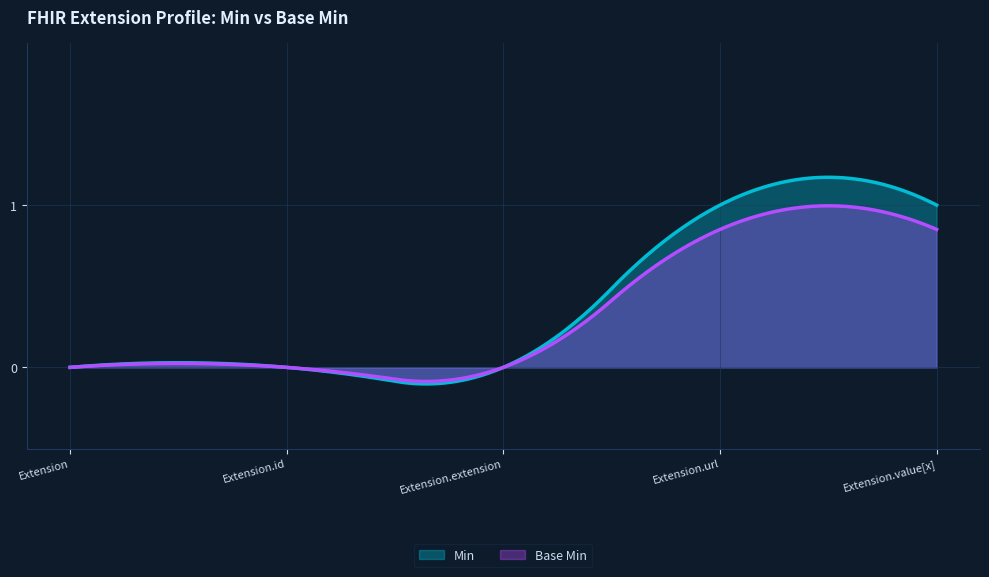

What value does the Min series have at Extension.value[x]?

1